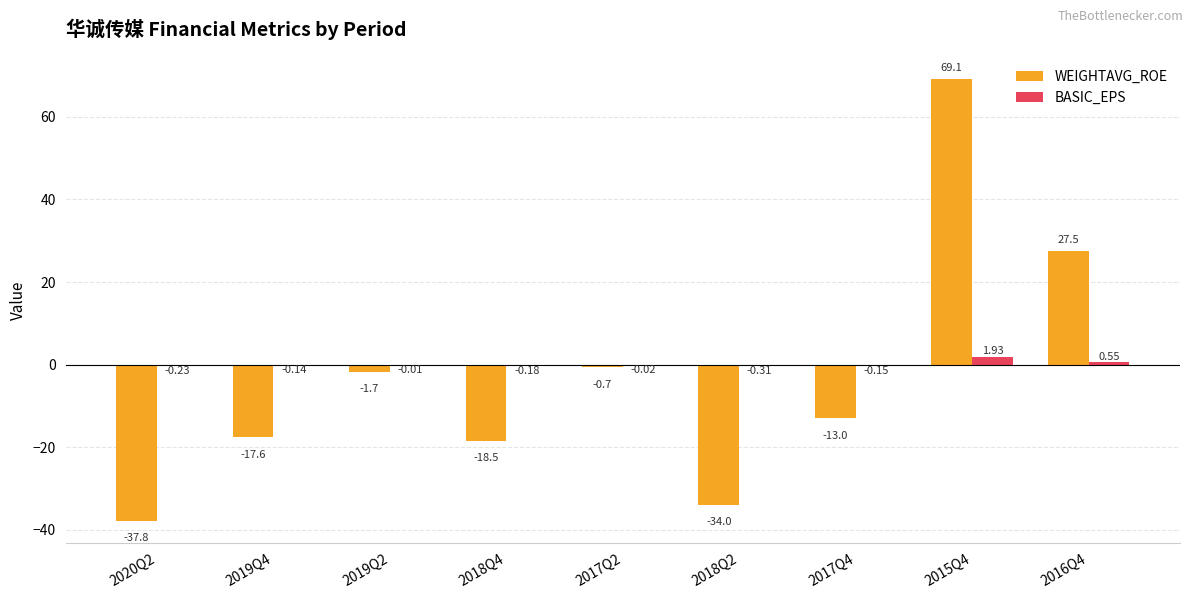

How many positive values does the WEIGHTAVG_ROE series have?

2